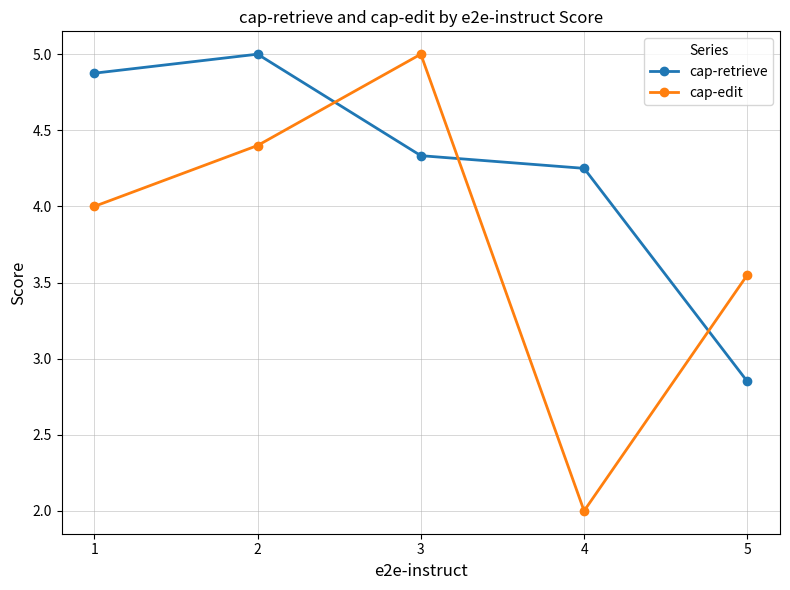

Is it true that cap-edit equals 2.0 at 4?

True